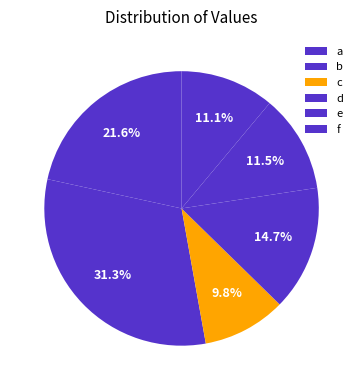

How many segments does this pie chart have?

6